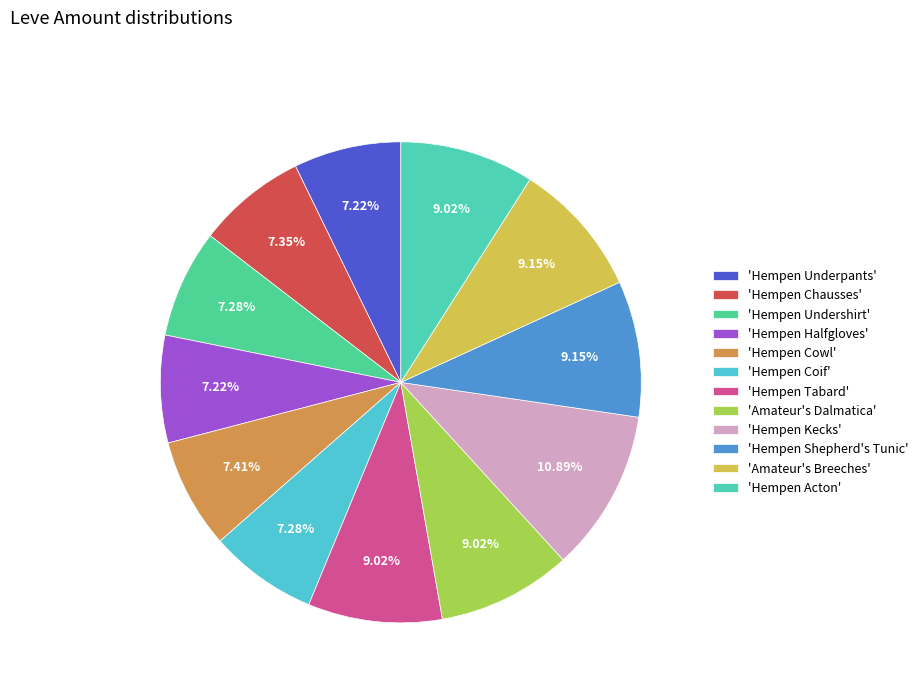

Is there any slice that represents more than half of the pie?

No